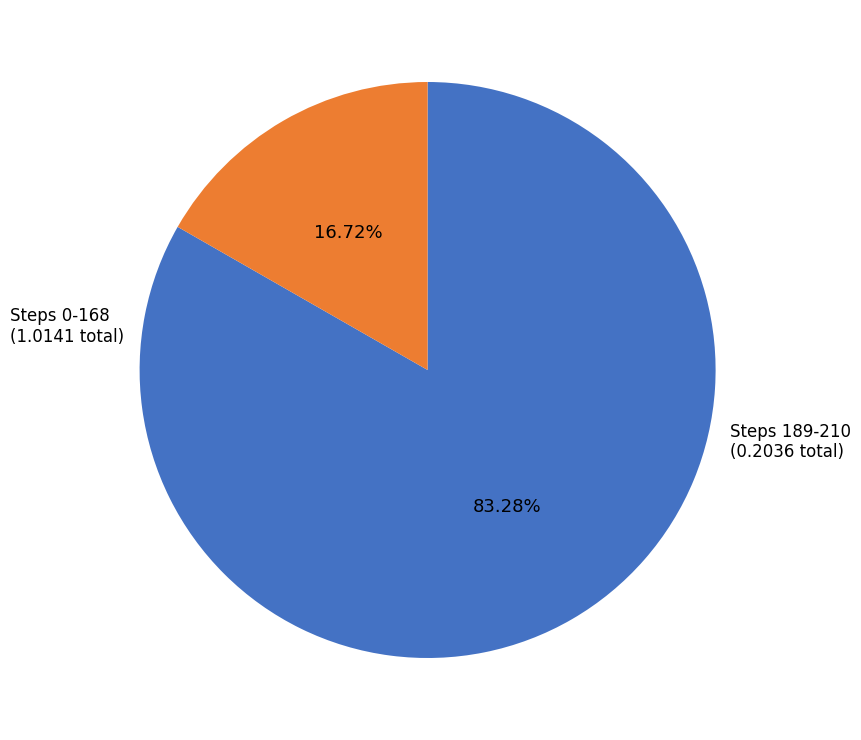

Is there any slice that represents more than half of the pie?

Yes